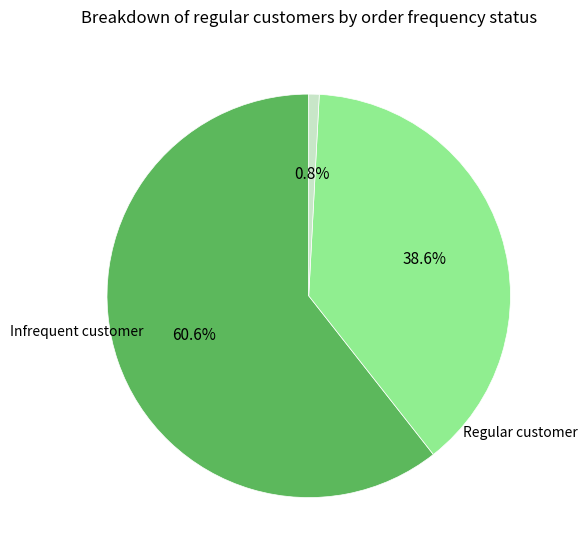

To the nearest percent, what is the difference between the largest and smallest slice percentages?

60%